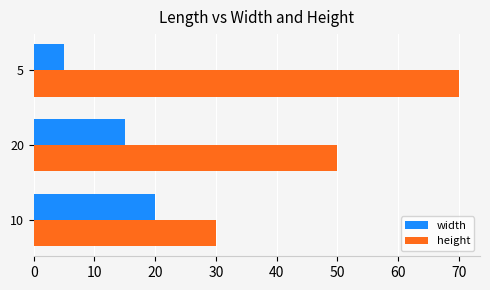

Where is height nearest to the value 50?

20